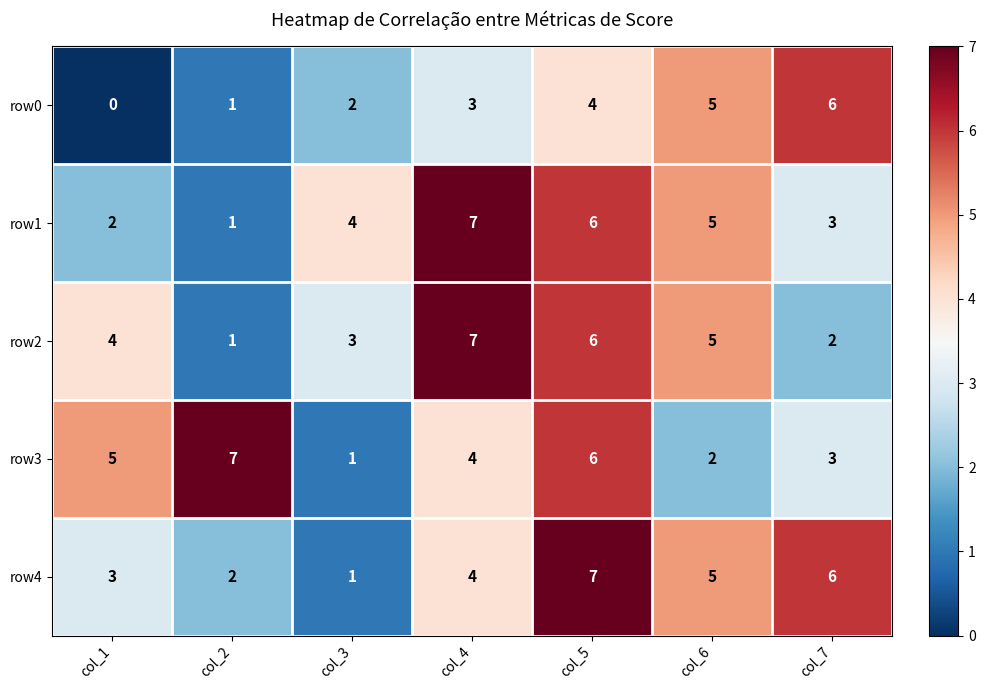

What is the sum of all row2 values?

28